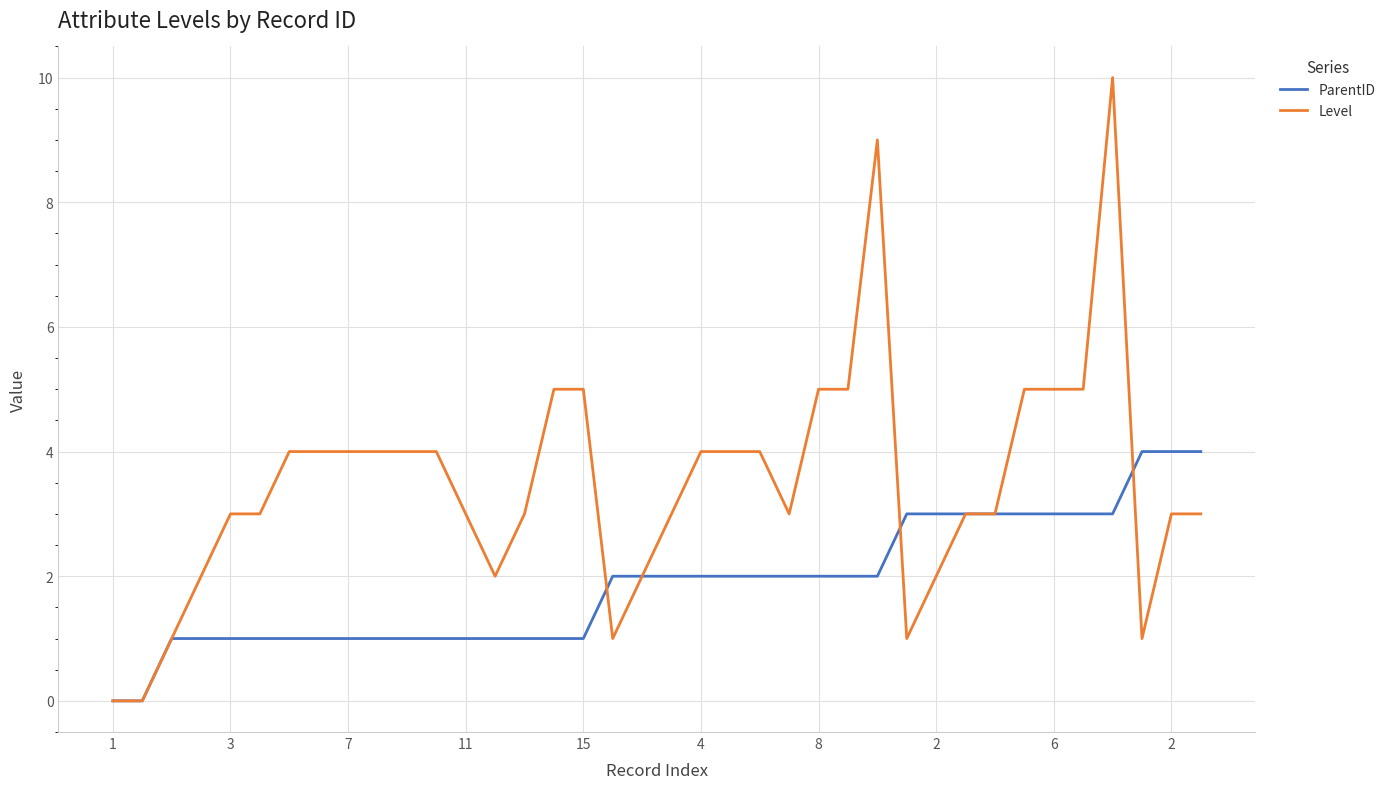

List the series in order of their peak value, lowest first.

ParentID, Level